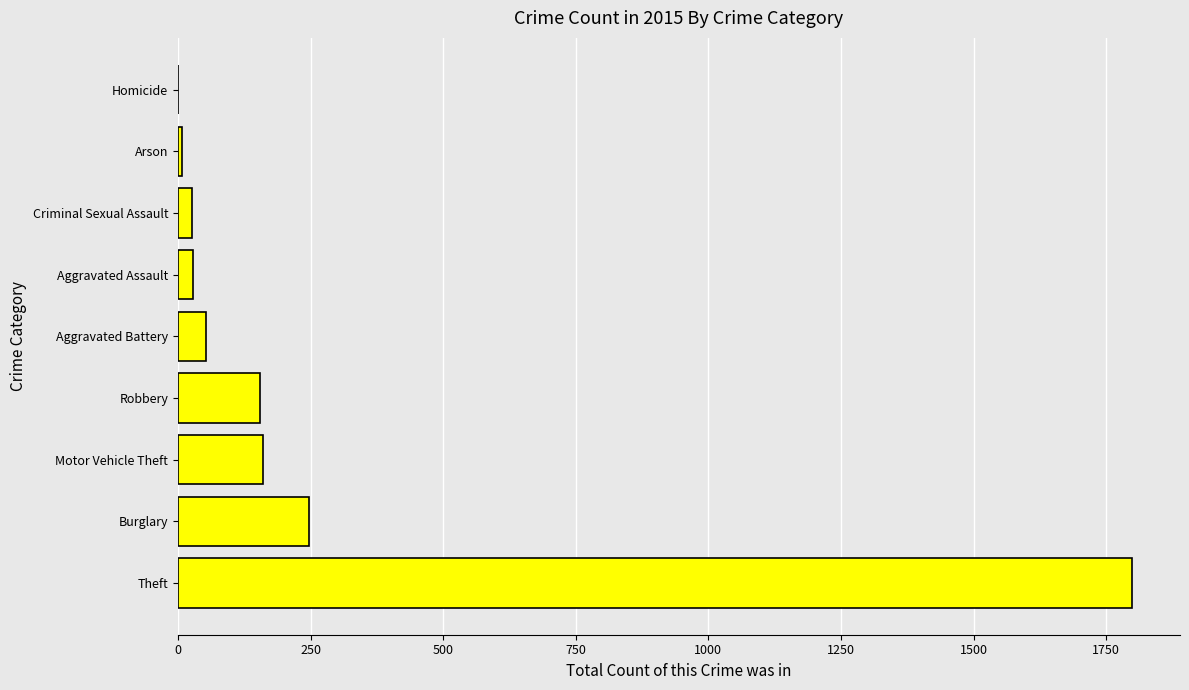

How many categories are shown in the chart?

9